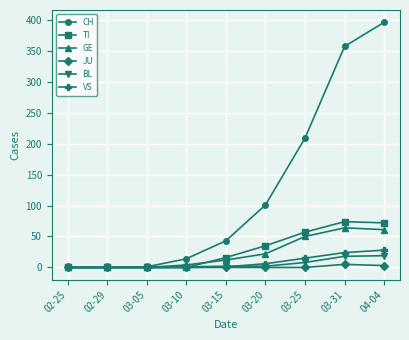

Which series has the widest spread of values?

CH